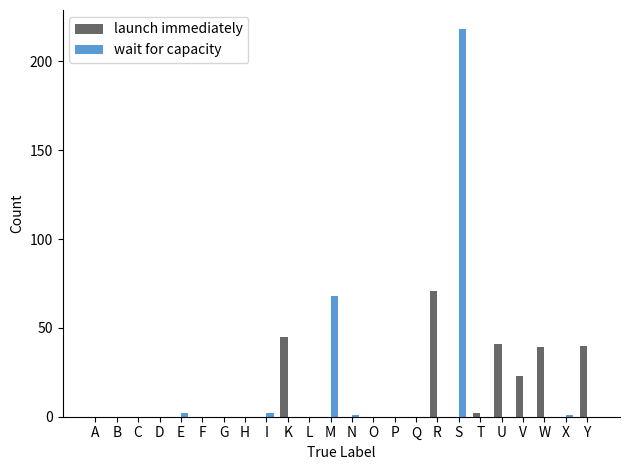

Which series has the largest range (max minus min)?

wait for capacity